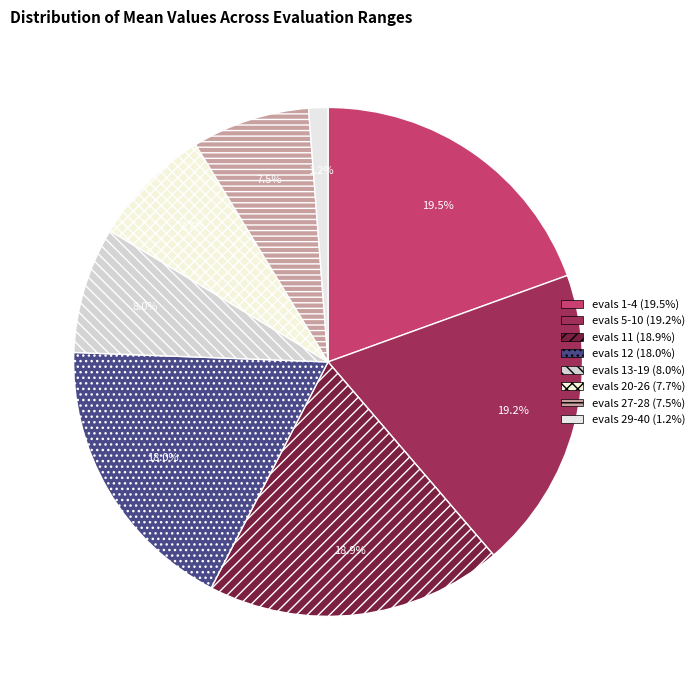

Rank the categories by value from lowest to highest.

evals 29-40, evals 27-28, evals 20-26, evals 13-19, evals 12, evals 11, evals 5-10, evals 1-4